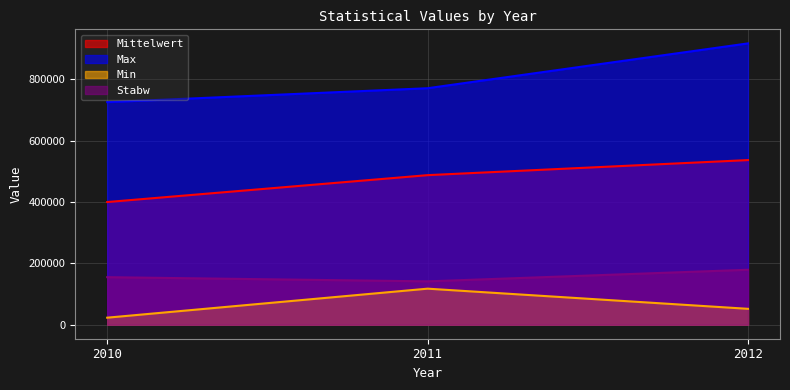

Reading right to left, what are all the values shown in this chart?

Mittelwert: 537016.3	487853.1	400126.7
Max: 917775.0	771505.5	726104.0
Min: 51696.0	117446.5	22785.0
Stabw: 179145.8	141313.5	154955.5